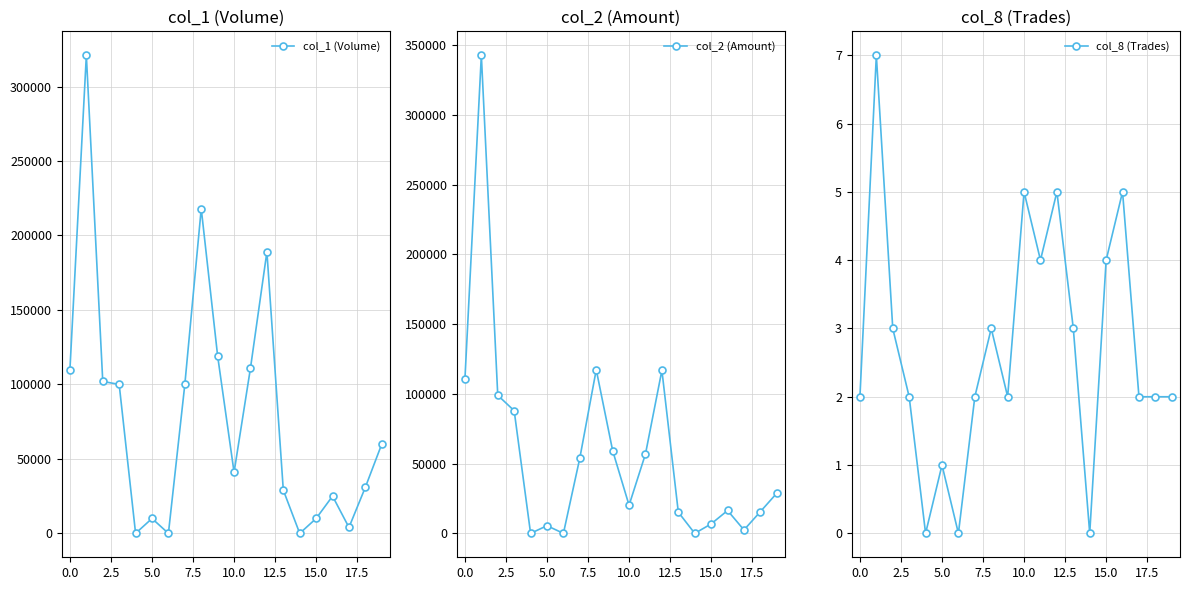

True or false: col_1 (Volume) has more than 2 points higher than both neighbors.

True